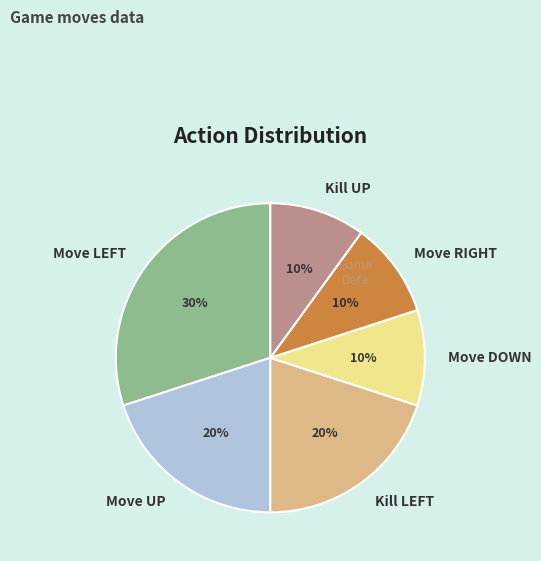

Which category has the biggest portion of the pie?

Move LEFT